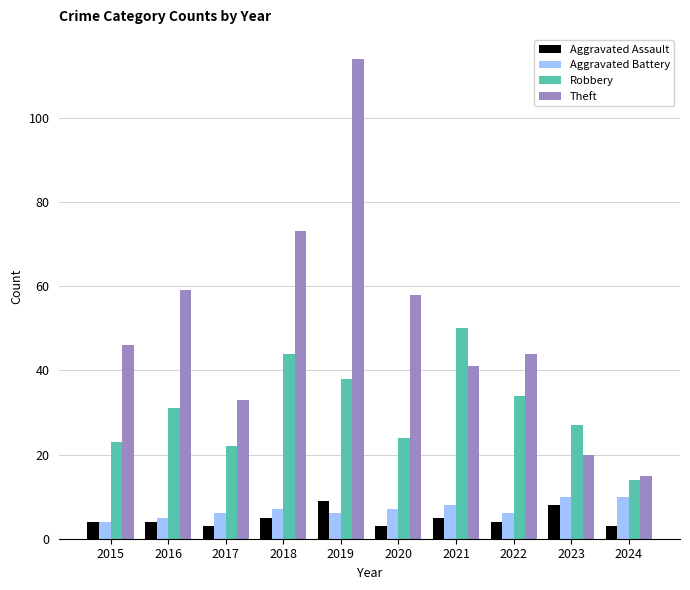

Which series has the largest range (max minus min)?

Theft